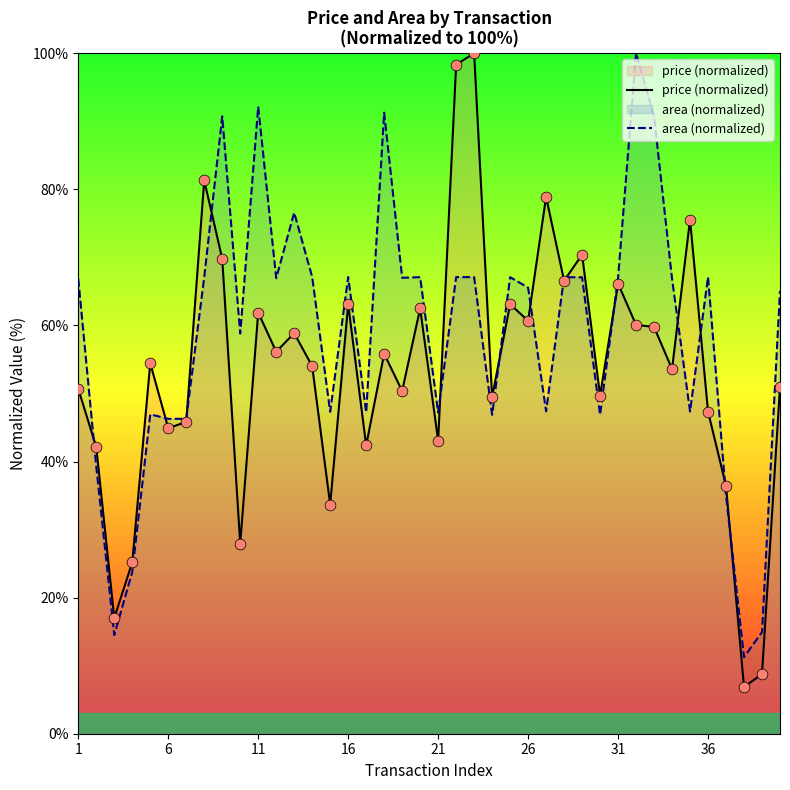

What are all the series names shown in the legend?

price (normalized), area (normalized)